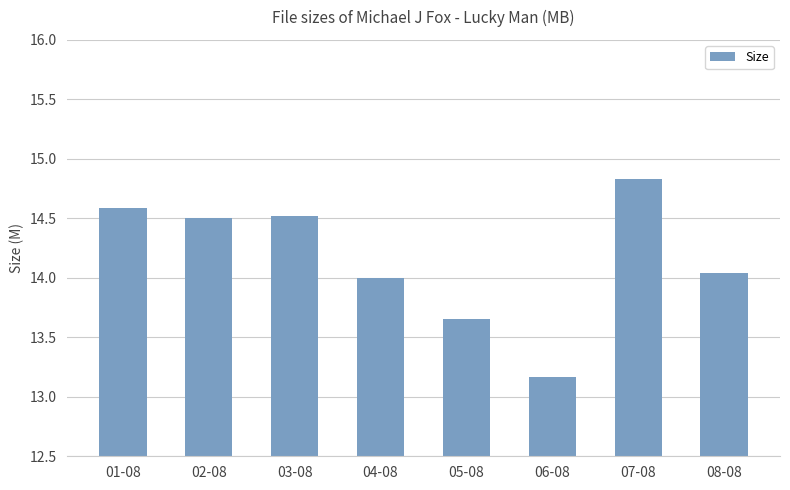

What is the difference between the values at 07-08 and 01-08?

0.2